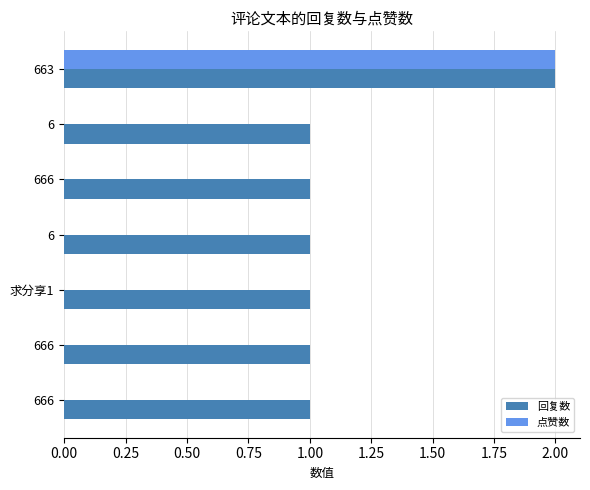

Count the number of data series in this chart.

2